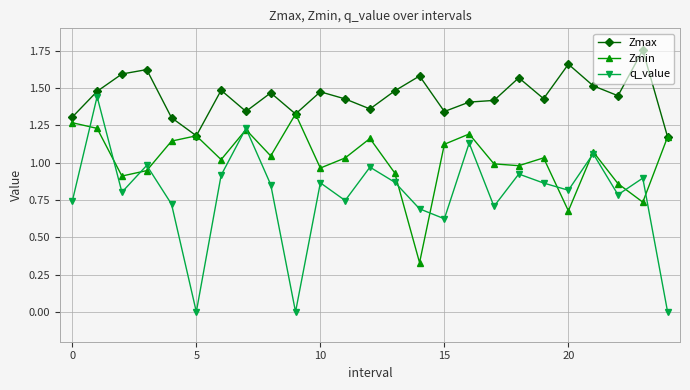

At how many categories does at least one series exceed 0?

25